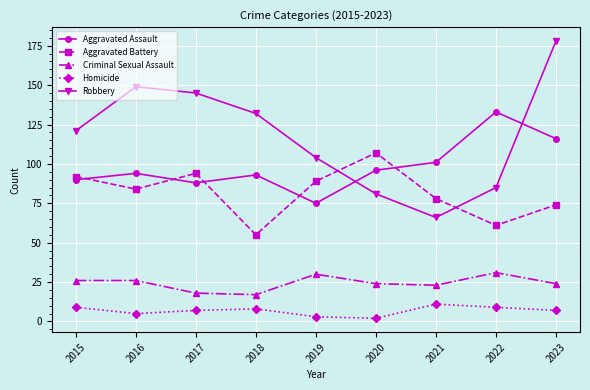

What is the value of the Criminal Sexual Assault point at the 3rd from the left?

18